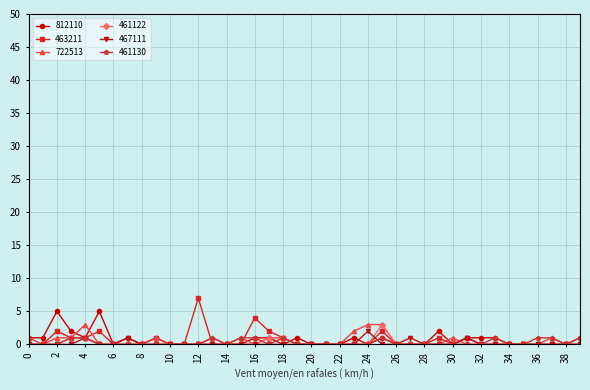

True or false: 467111 has more than 0 points higher than both neighbors.

True